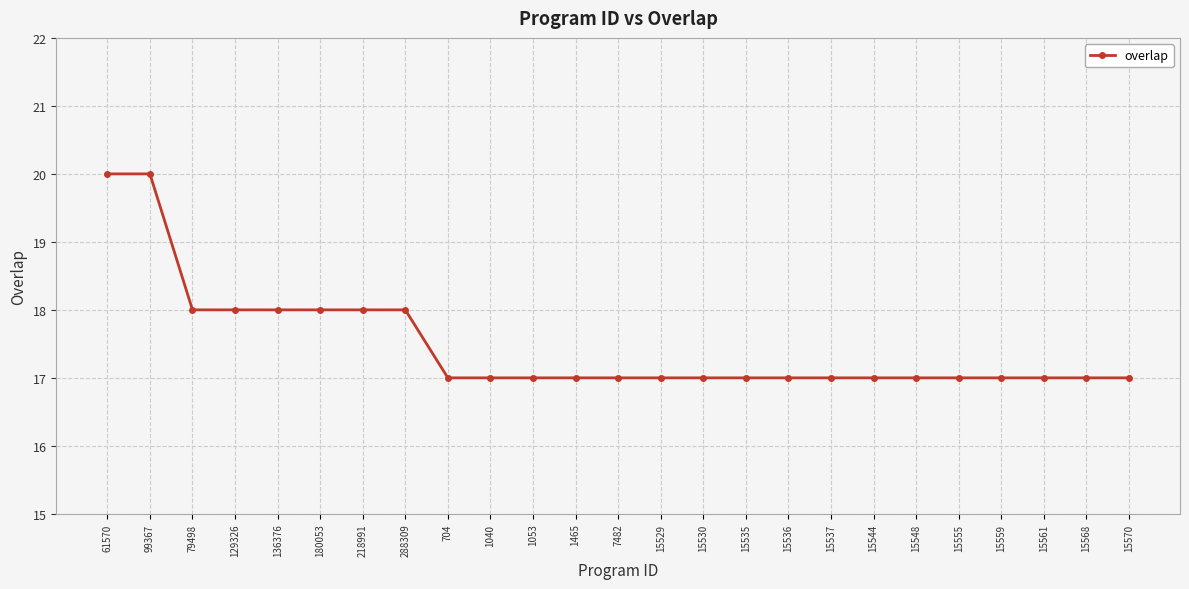

Read the value at 15561.

17